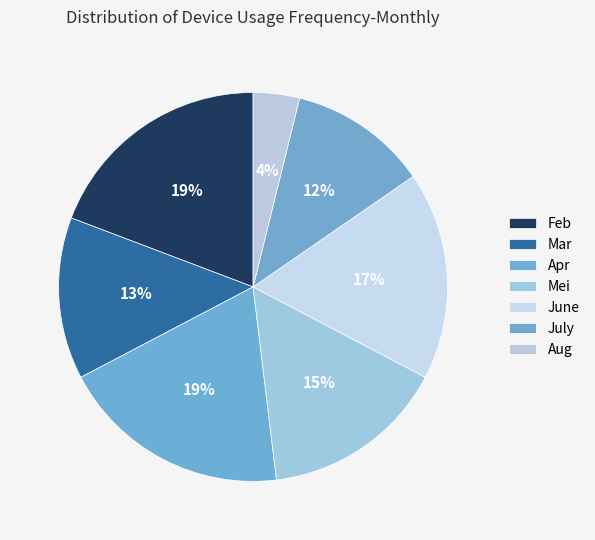

Is Mei the majority of the pie?

No